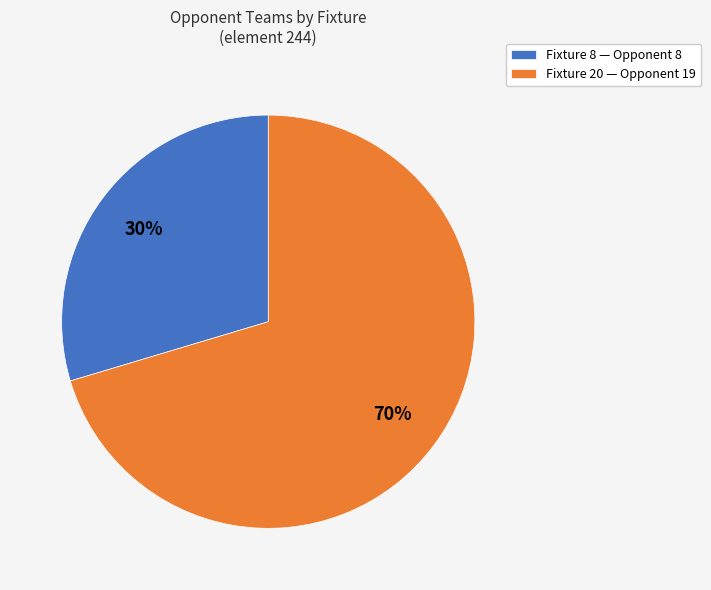

How many segments does this pie chart have?

2